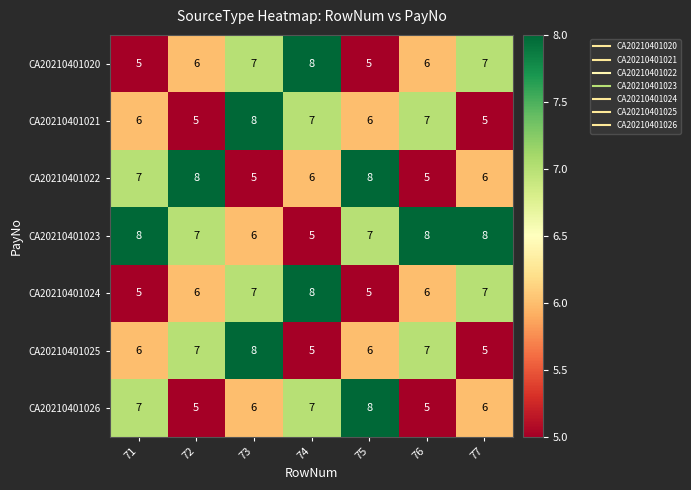

How many CA20210401021 values are between 5 and 7?

6